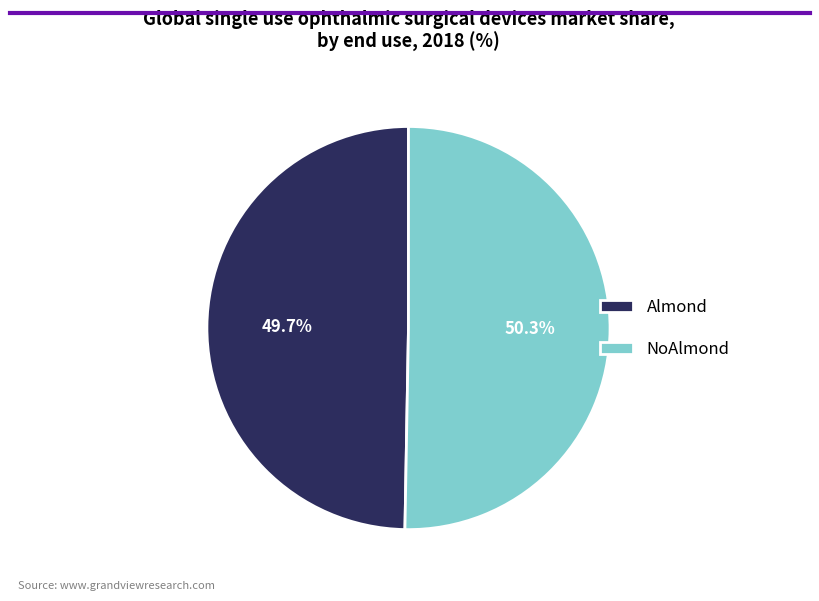

Does any single category account for the majority?

Yes